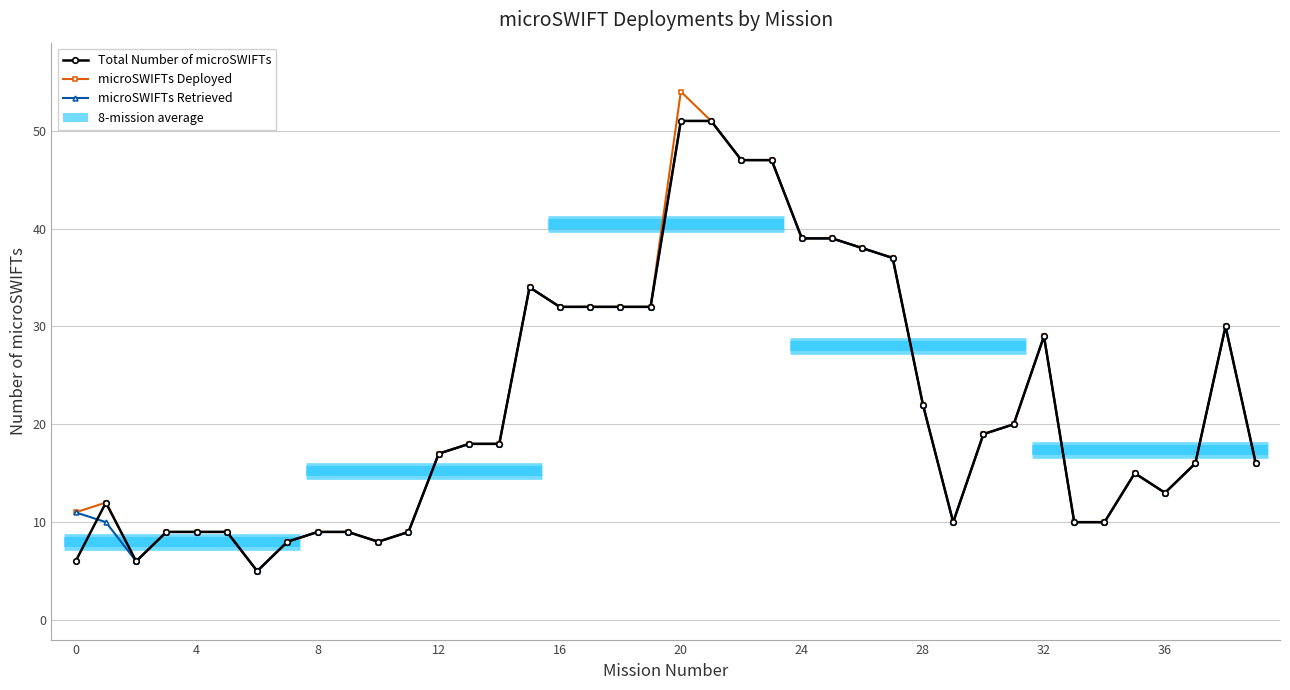

What is the minimum value shown in the chart?

5